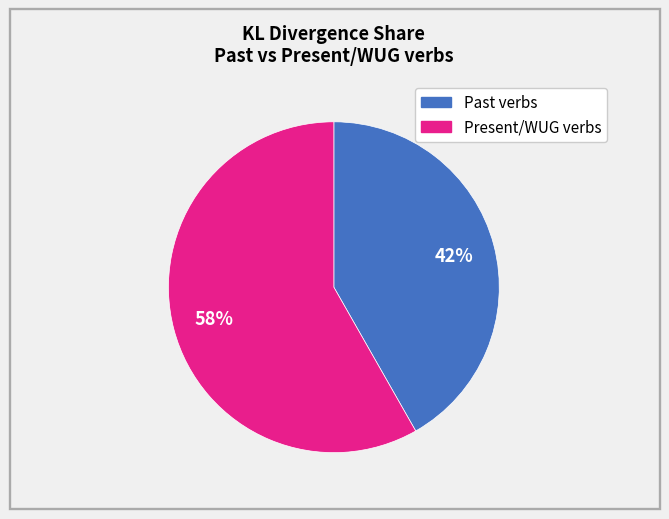

Is there a majority slice in this chart?

Yes